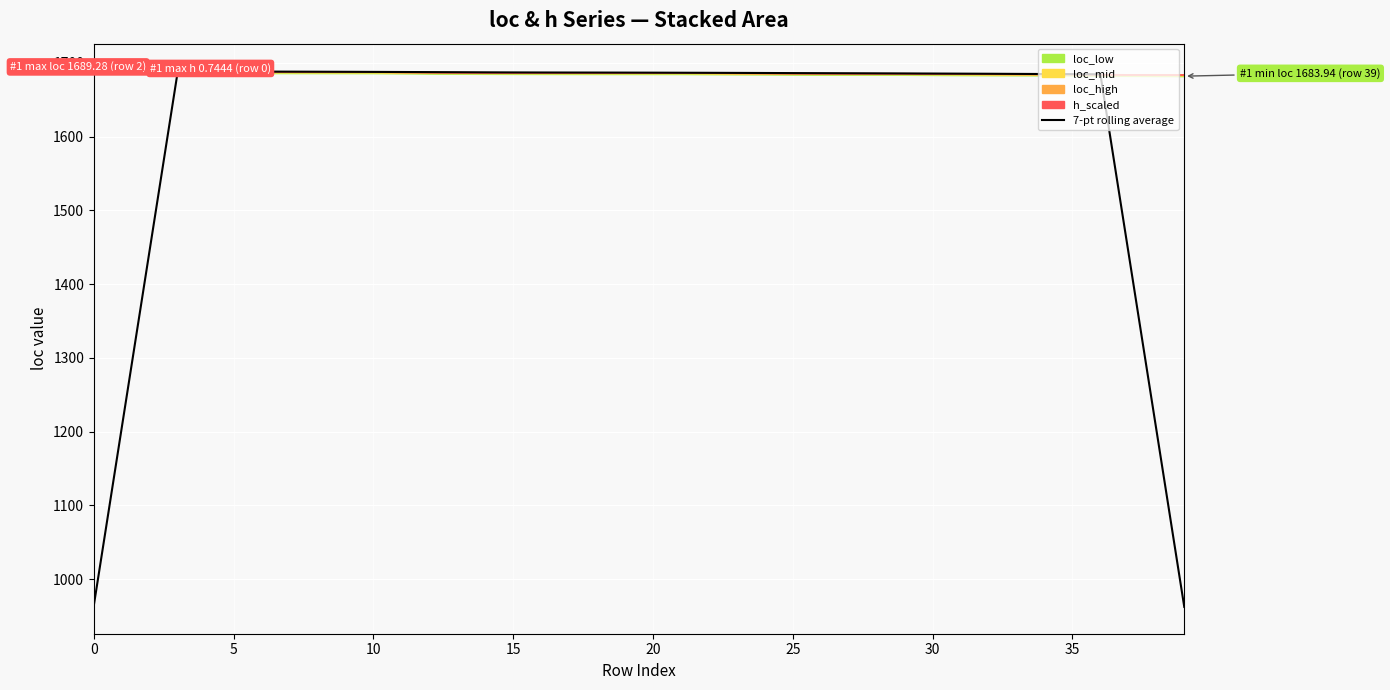

What is the ratio of the value at 30 to the value at 20?

1.0